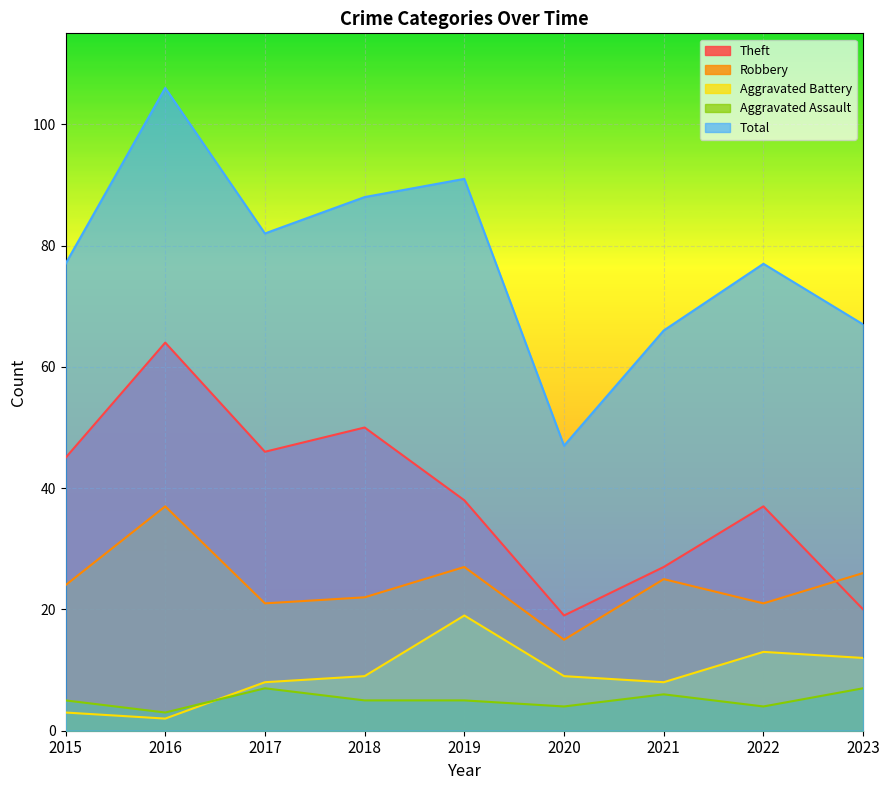

At how many categories does at least one series exceed 75?

6